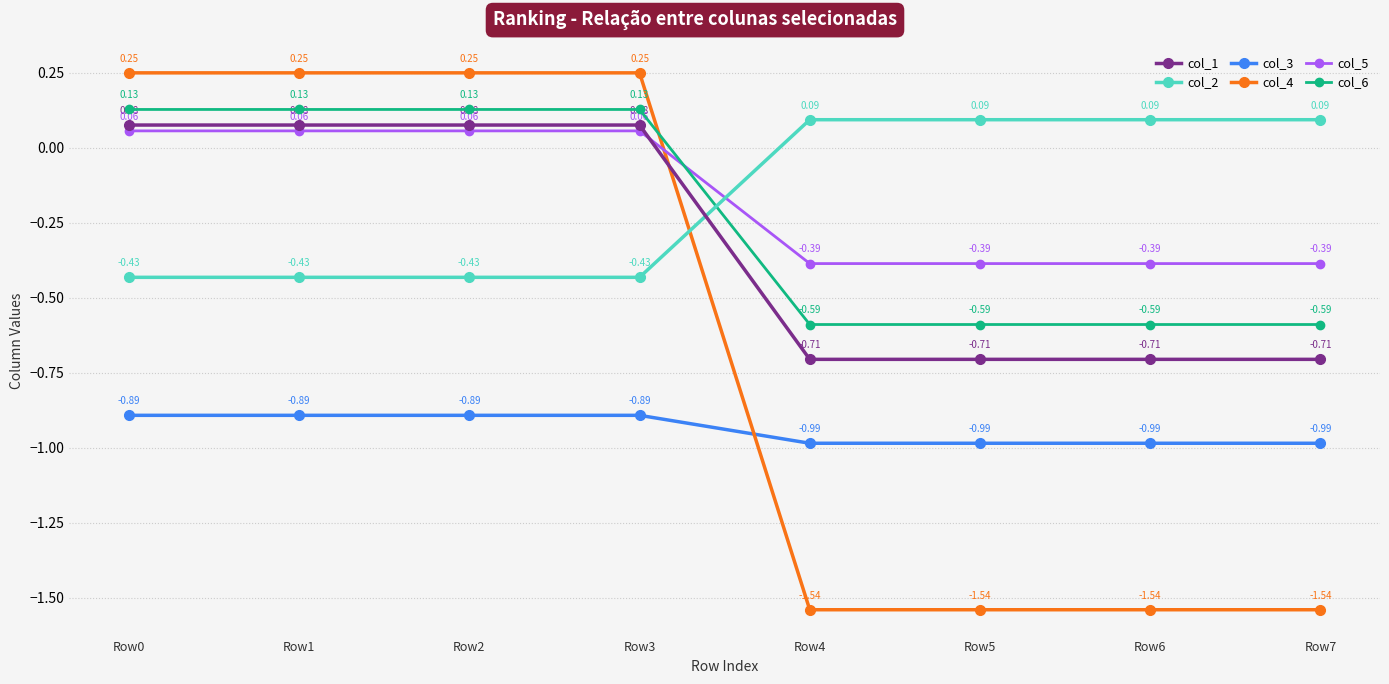

What is the total value across all series at Row0?

-0.8